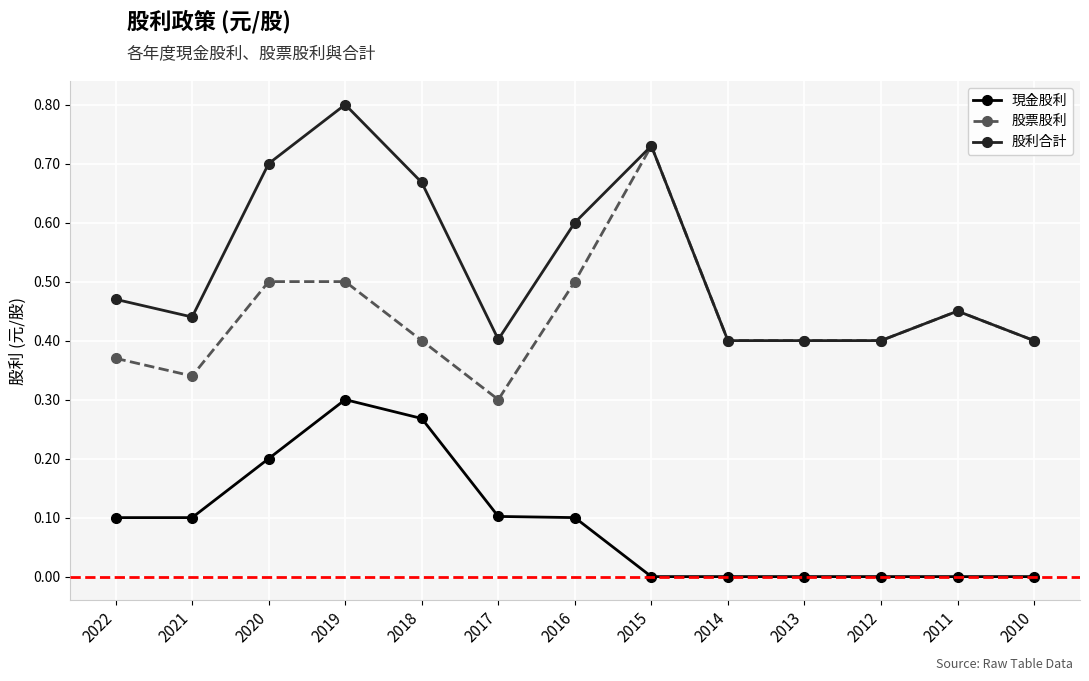

At which category does 現金股利 reach its first local peak?

2019